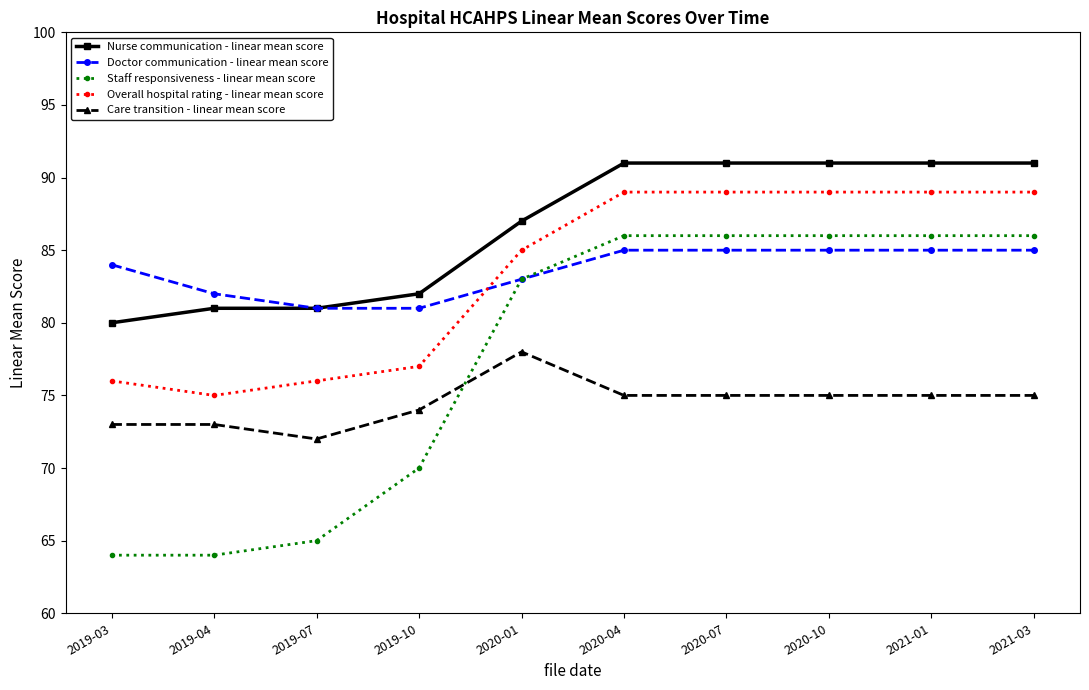

Is it true that Doctor communication - linear mean score equals 83 at 2020-01?

True